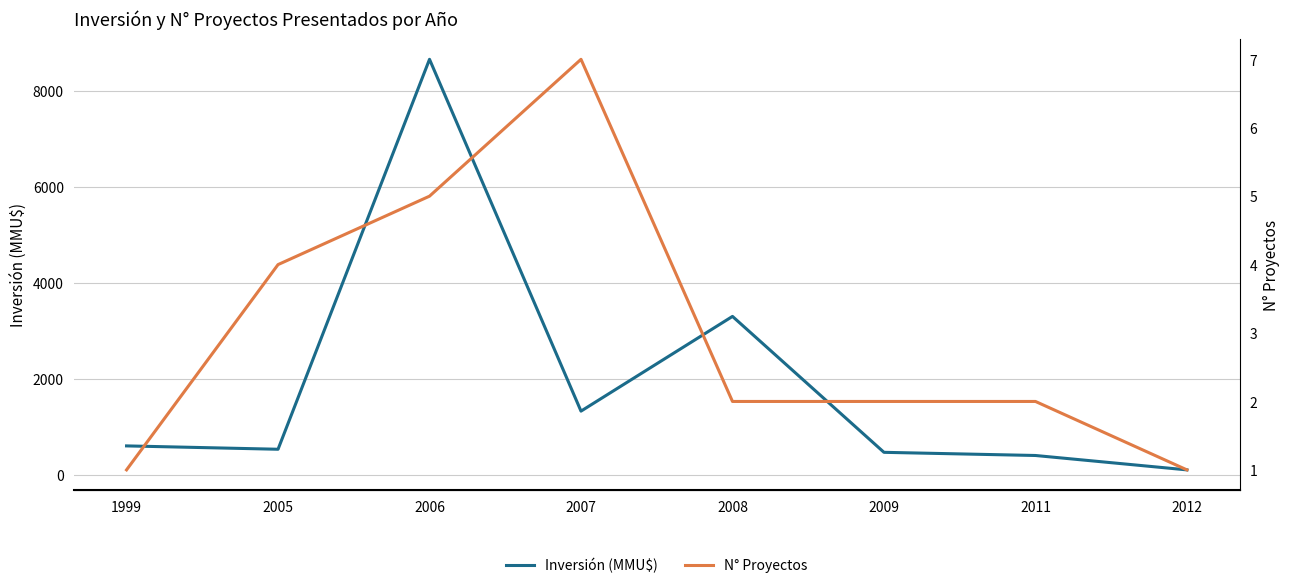

Is the value of Inversión (MMU$) at 2009 greater than the value of N° Proyectos at 2011?

Yes